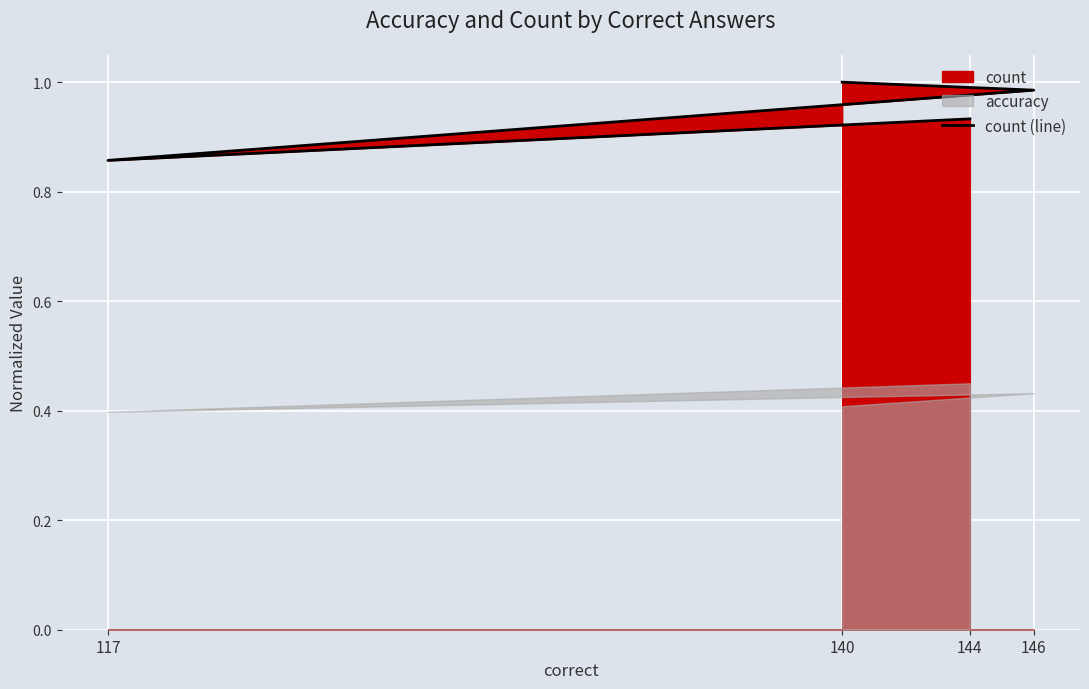

What is the average value?

0.9